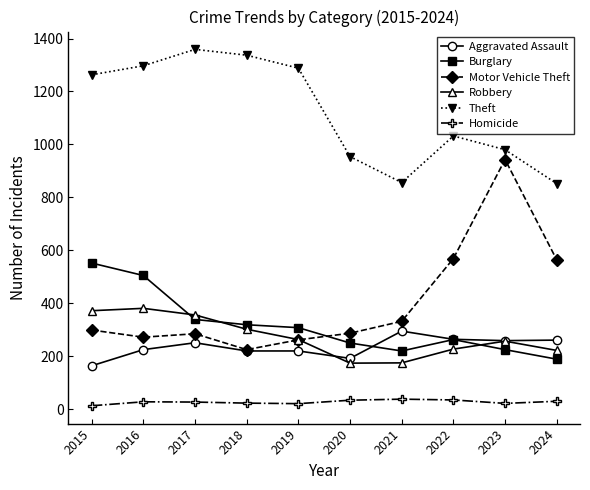

What is the value of the Motor Vehicle Theft point at the 7th from the left?

332